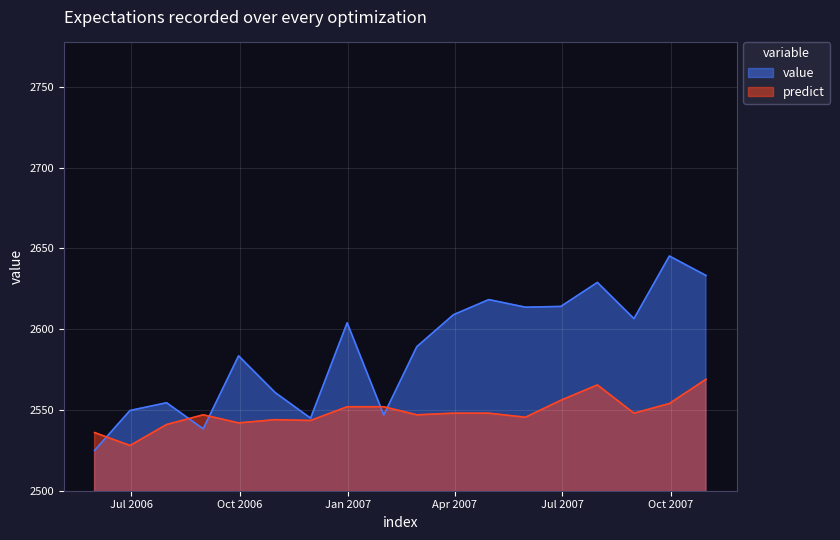

How many intersections are there between value and predict?

5